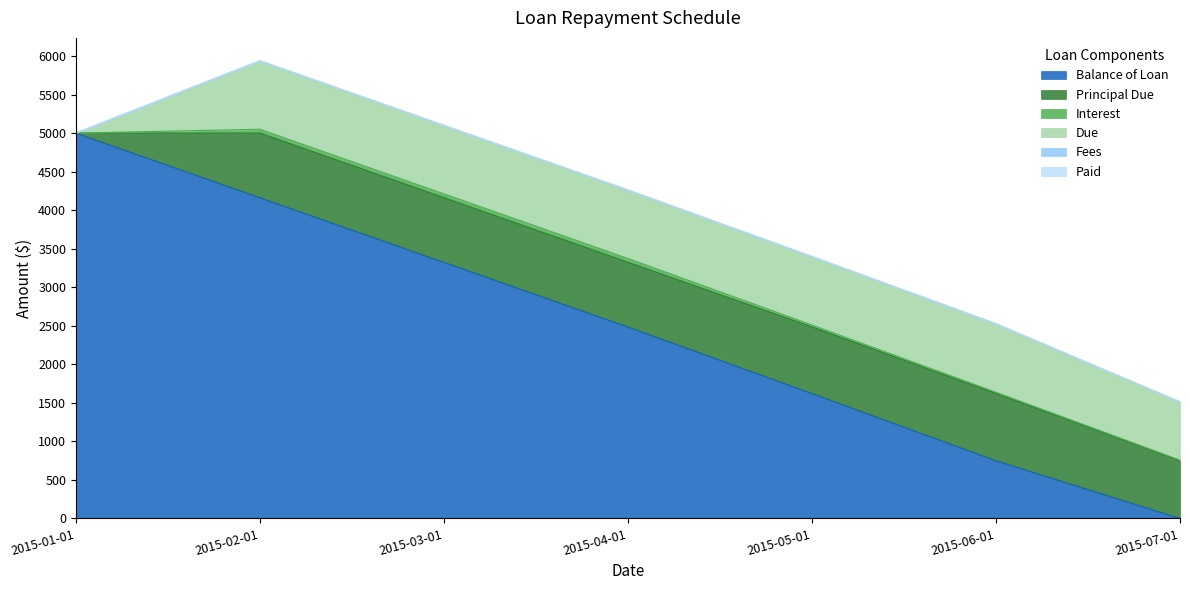

Reading right to left, what are all the values shown in this chart?

Balance of Loan: 2015-07-01=0.0	2015-06-01=748.6	2015-05-01=1620.9	2015-04-01=2484.5	2015-03-01=3323.0	2015-02-01=4161.5	2015-01-01=5000.0
Principal Due: 2015-07-01=748.6	2015-06-01=872.3	2015-05-01=863.6	2015-04-01=838.5	2015-03-01=838.5	2015-02-01=838.5	2015-01-01=0.0
Interest: 2015-07-01=7.5	2015-06-01=16.2	2015-05-01=24.9	2015-04-01=50.0	2015-03-01=50.0	2015-02-01=50.0	2015-01-01=0.0
Fees: 2015-07-01=0.0	2015-06-01=0.0	2015-05-01=0.0	2015-04-01=0.0	2015-03-01=0.0	2015-02-01=0.0	2015-01-01=0.0
Due: 2015-07-01=756.1	2015-06-01=888.5	2015-05-01=888.5	2015-04-01=888.5	2015-03-01=888.5	2015-02-01=888.5	2015-01-01=0.0
Paid: 2015-07-01=0.0	2015-06-01=0.0	2015-05-01=0.0	2015-04-01=0.0	2015-03-01=0.0	2015-02-01=0.0	2015-01-01=0.0